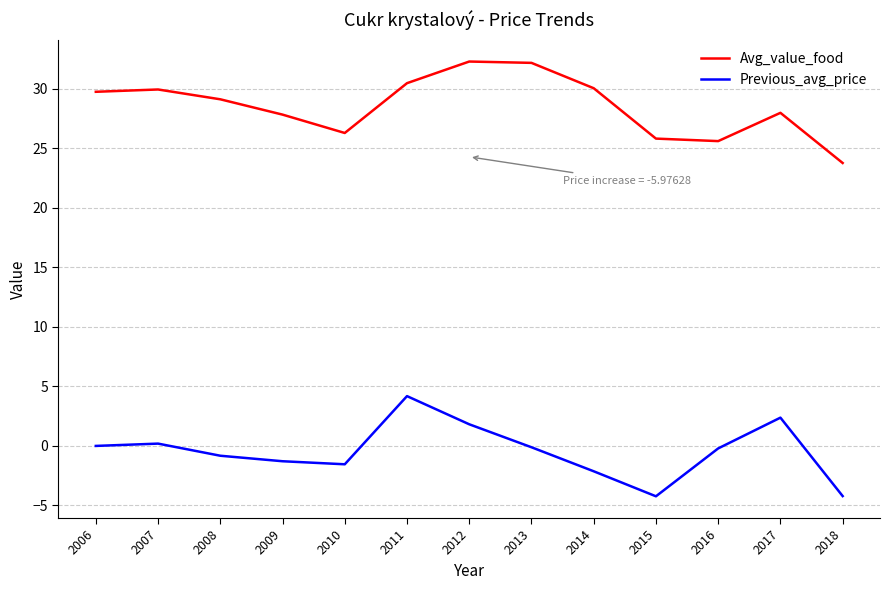

What are all the series names shown in the legend?

Avg_value_food, Previous_avg_price